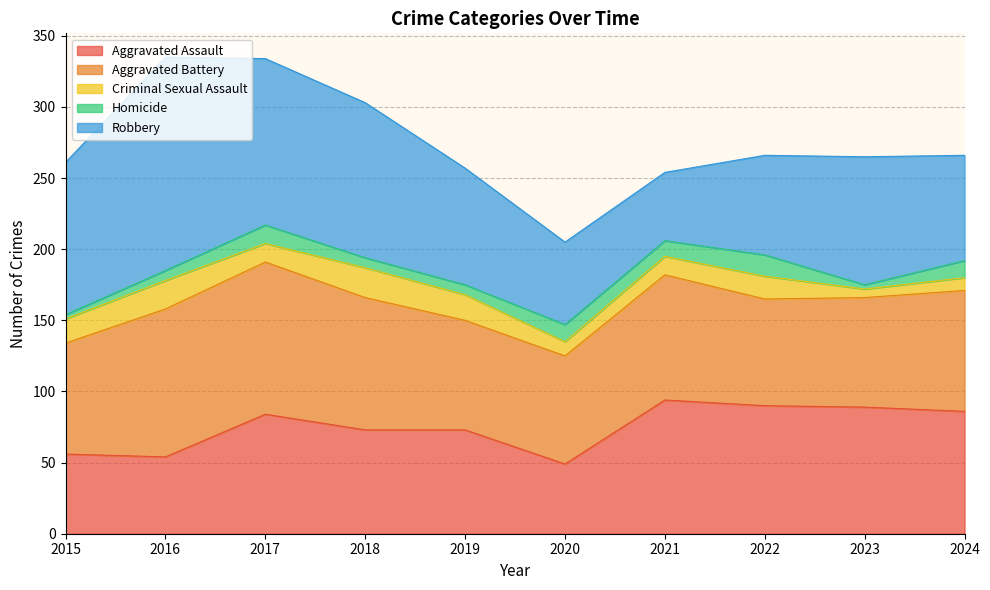

What is the sum of the Robbery values at 2015 and 2023?

197